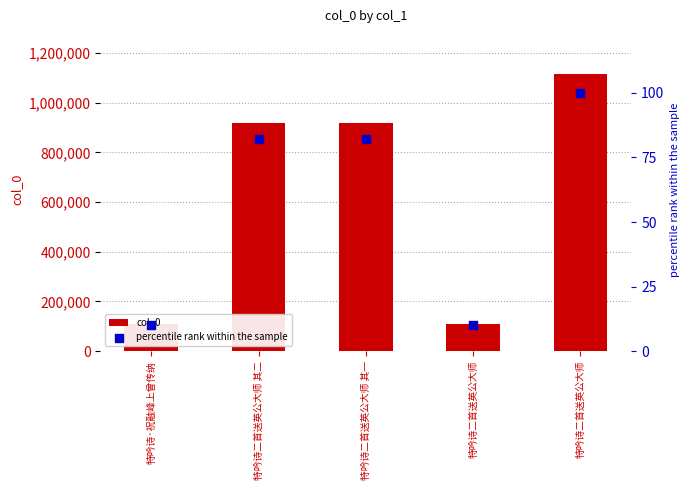

At which category is the sum across all series the highest?

特吟诗二首送英公大师